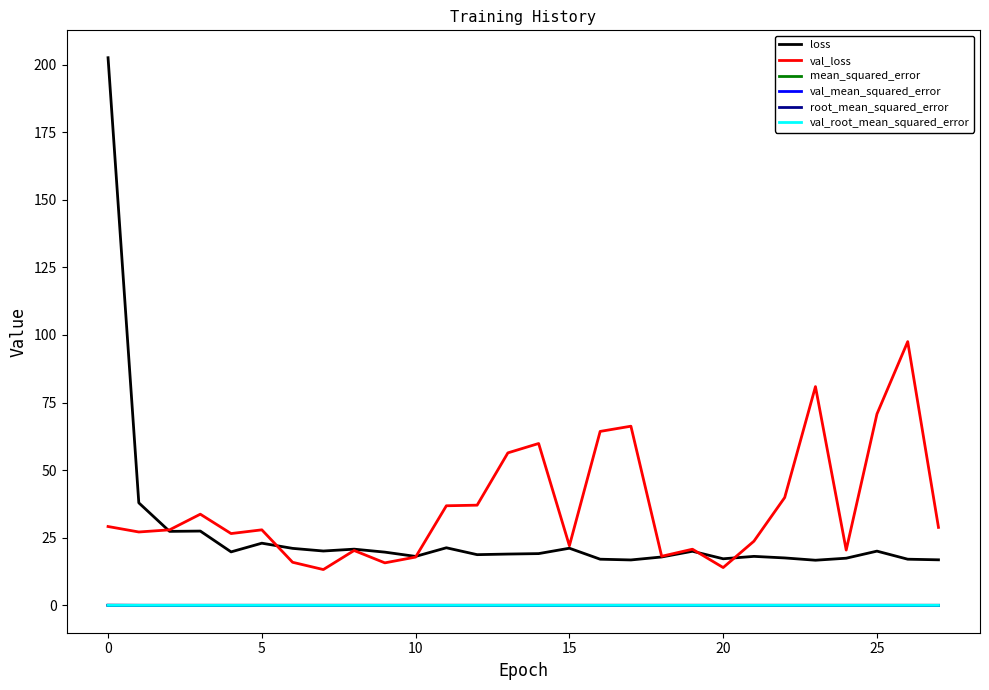

What is the minimum value for val_loss?

13.2